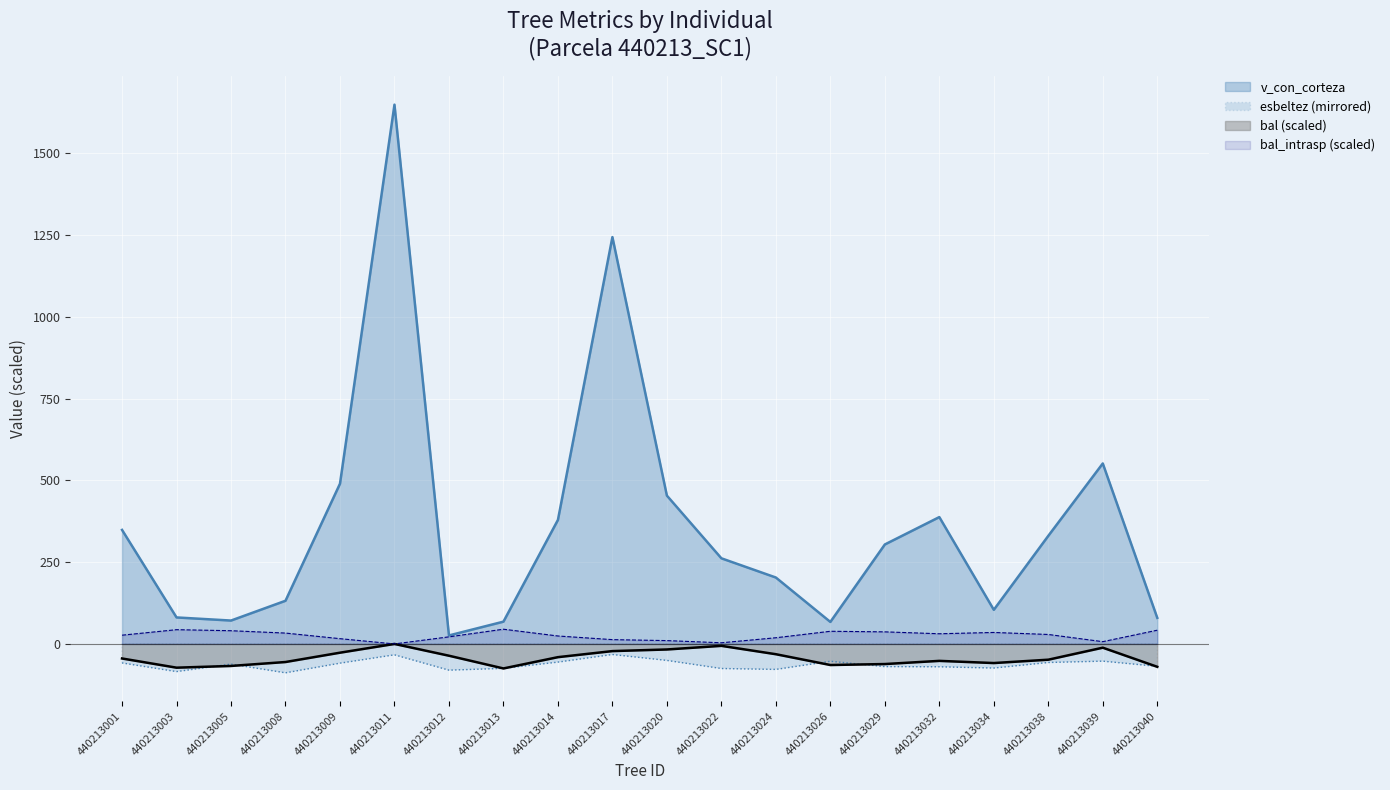

Reading left to right, extract all data points from this chart.

bal: -44.5	-72.6	-67.3	-55.3	-26.8	-0.0	-36.0	-75.0	-40.5	-21.9	-16.9	-5.8	-31.4	-64.5	-61.5	-51.8	-58.4	-48.2	-11.5	-70.0
bal_intrasp: 26.7	43.6	40.4	33.2	16.1	0.0	21.6	45.0	24.3	13.1	10.2	3.5	18.9	38.7	36.9	31.1	35.1	28.9	6.9	42.0
esbeltez: -58.1	-84.6	-61.6	-88.3	-58.8	-33.3	-80.2	-74.6	-55.6	-32.3	-50.4	-75.1	-77.9	-53.0	-69.3	-69.9	-73.7	-56.8	-52.6	-68.5
v_con_corteza: 348.6	81.0	71.5	131.9	489.8	1648.6	25.9	68.1	379.1	1243.7	453.4	261.8	203.0	67.2	304.1	387.8	104.3	330.4	551.7	79.8